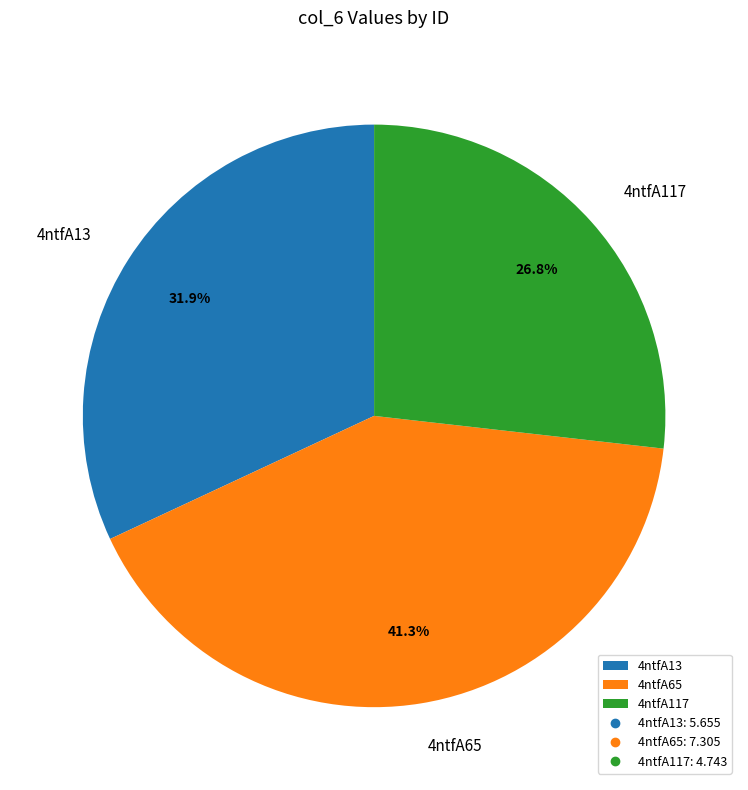

What is the total percentage of 4ntfA65 and 4ntfA13?

73.2%